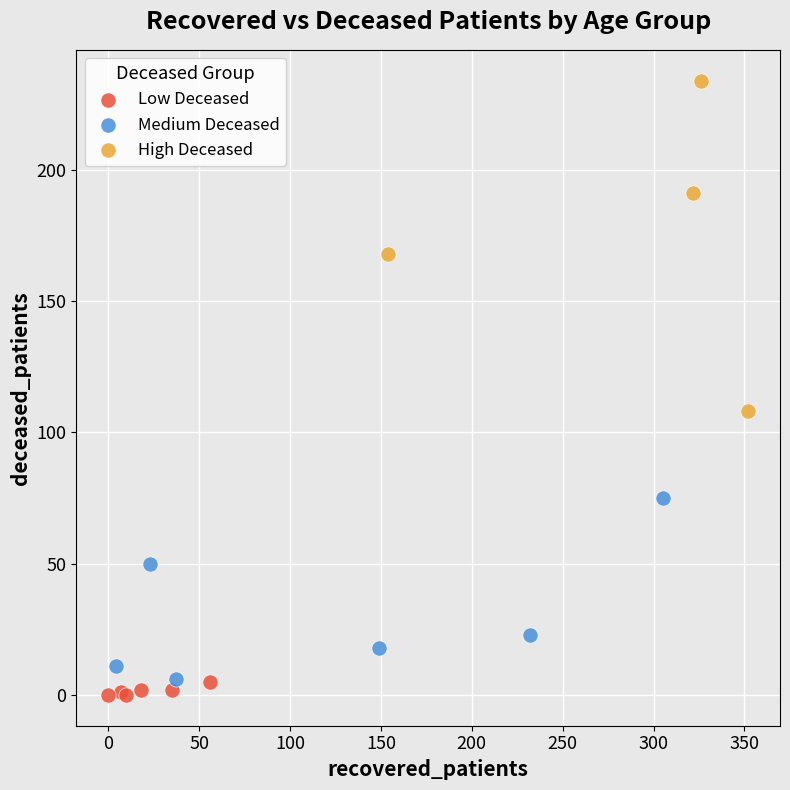

Which series has the widest spread of Y values?

High Deceased